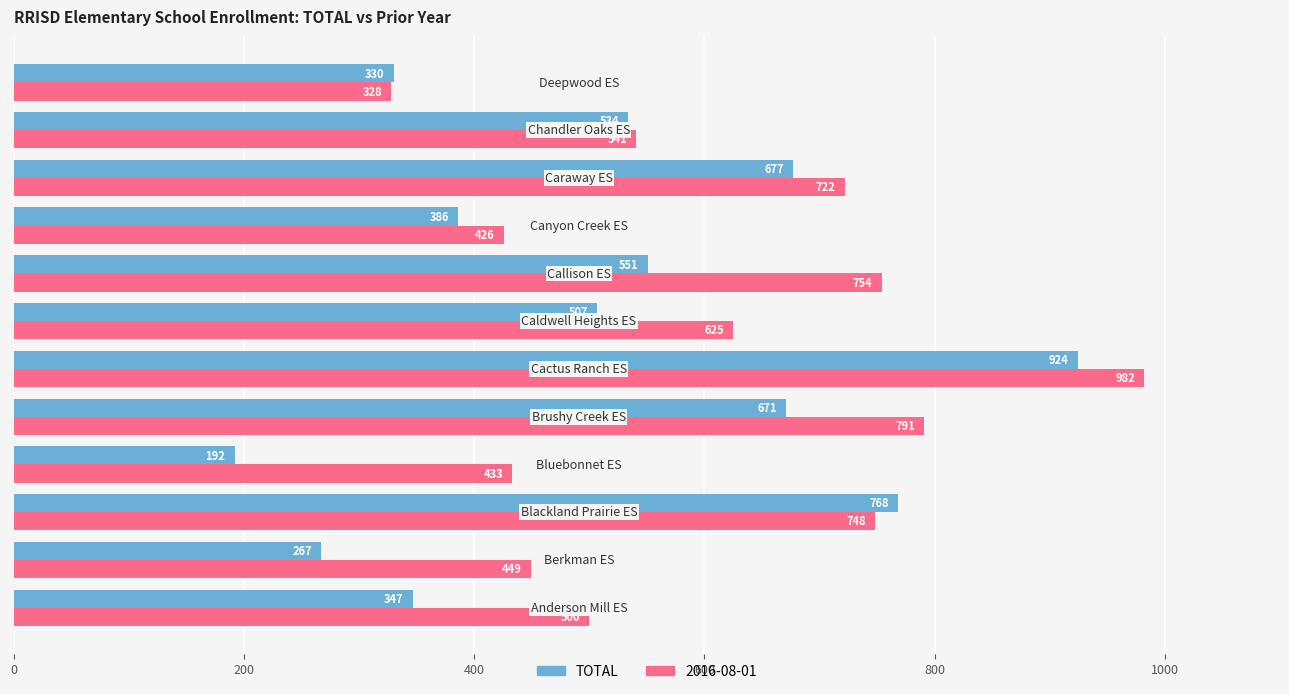

What is the maximum value shown in the chart?

982